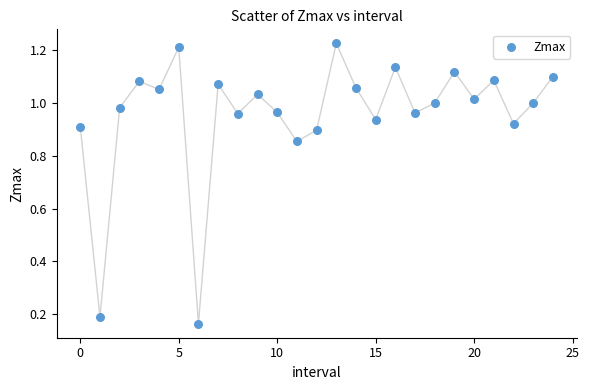

How many data points are displayed?

25